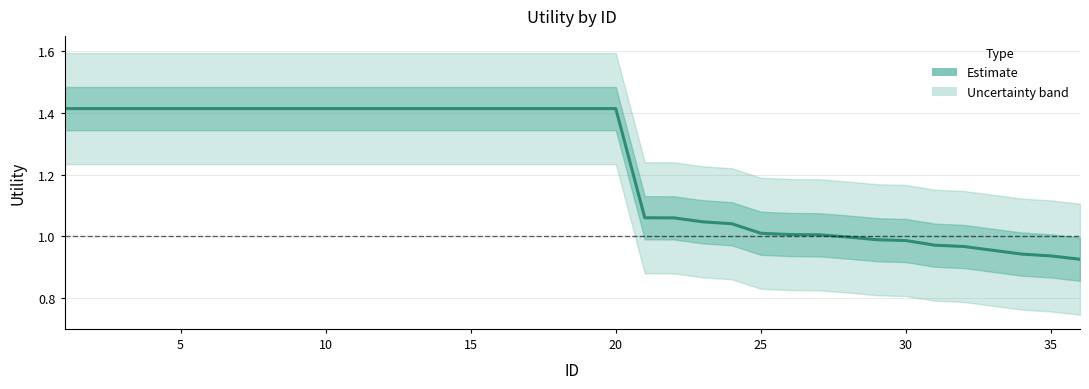

True or false: the data shows 0.9 at 35.

True